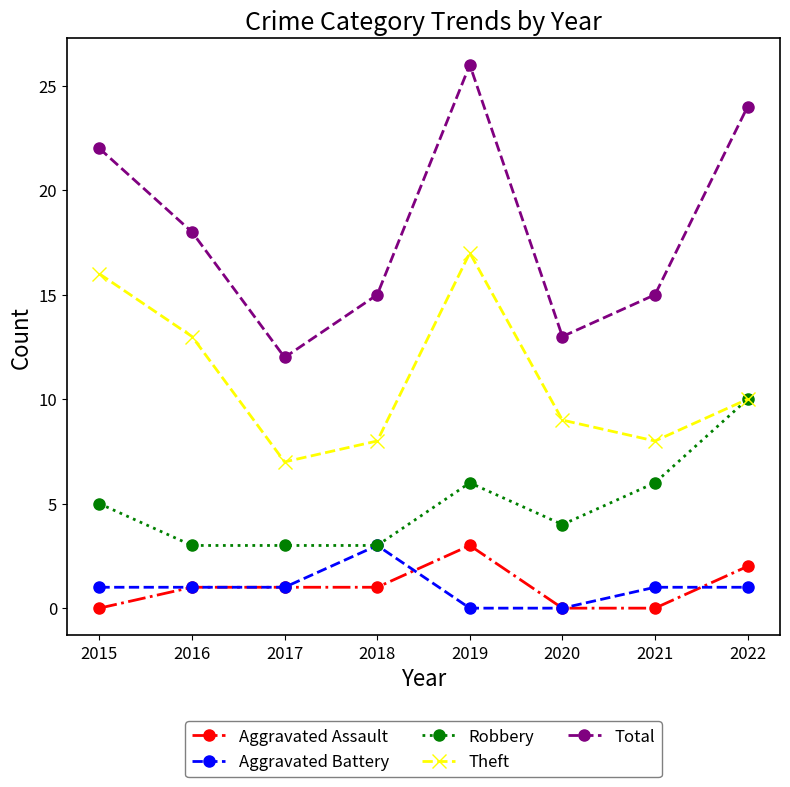

What is the highest value of the Theft series?

17